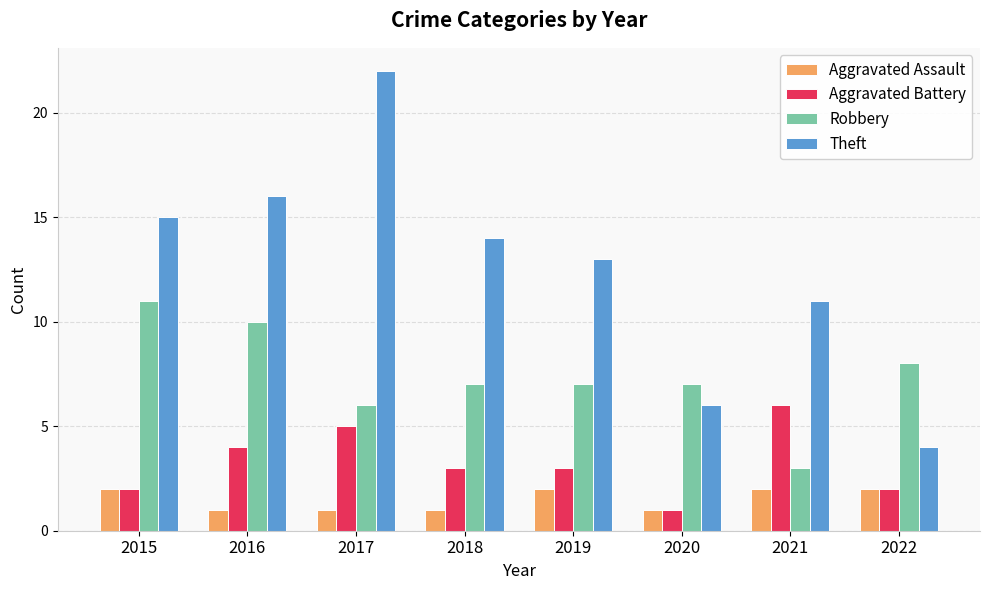

Rank the series by their maximum value, from lowest to highest.

Aggravated Assault, Aggravated Battery, Robbery, Theft